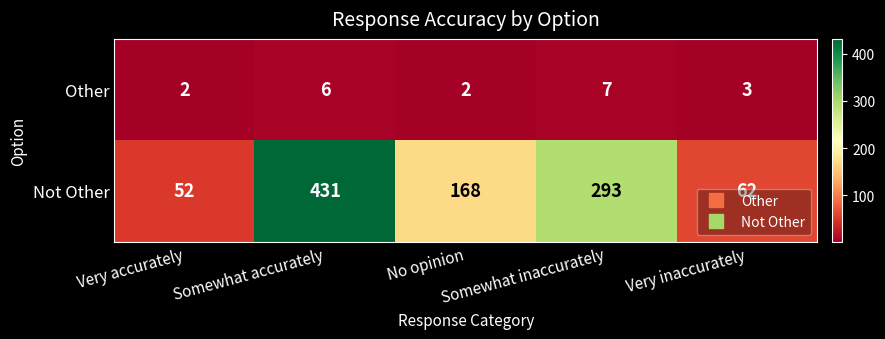

How many categories are shown in the chart?

5